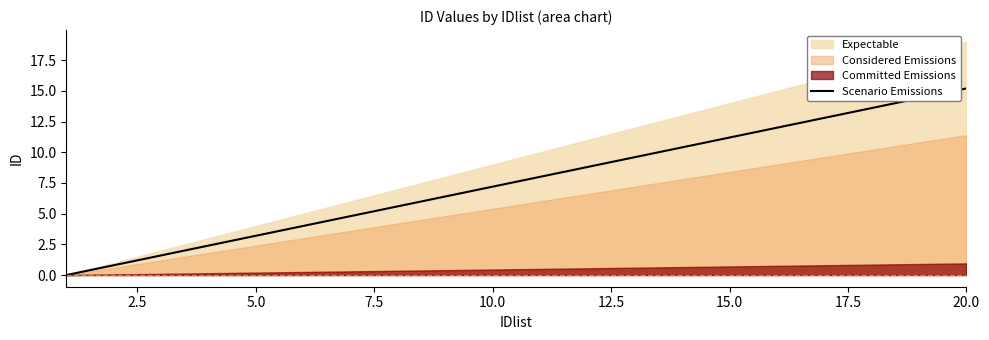

True or false: the data has more than 2 interior local peaks.

False